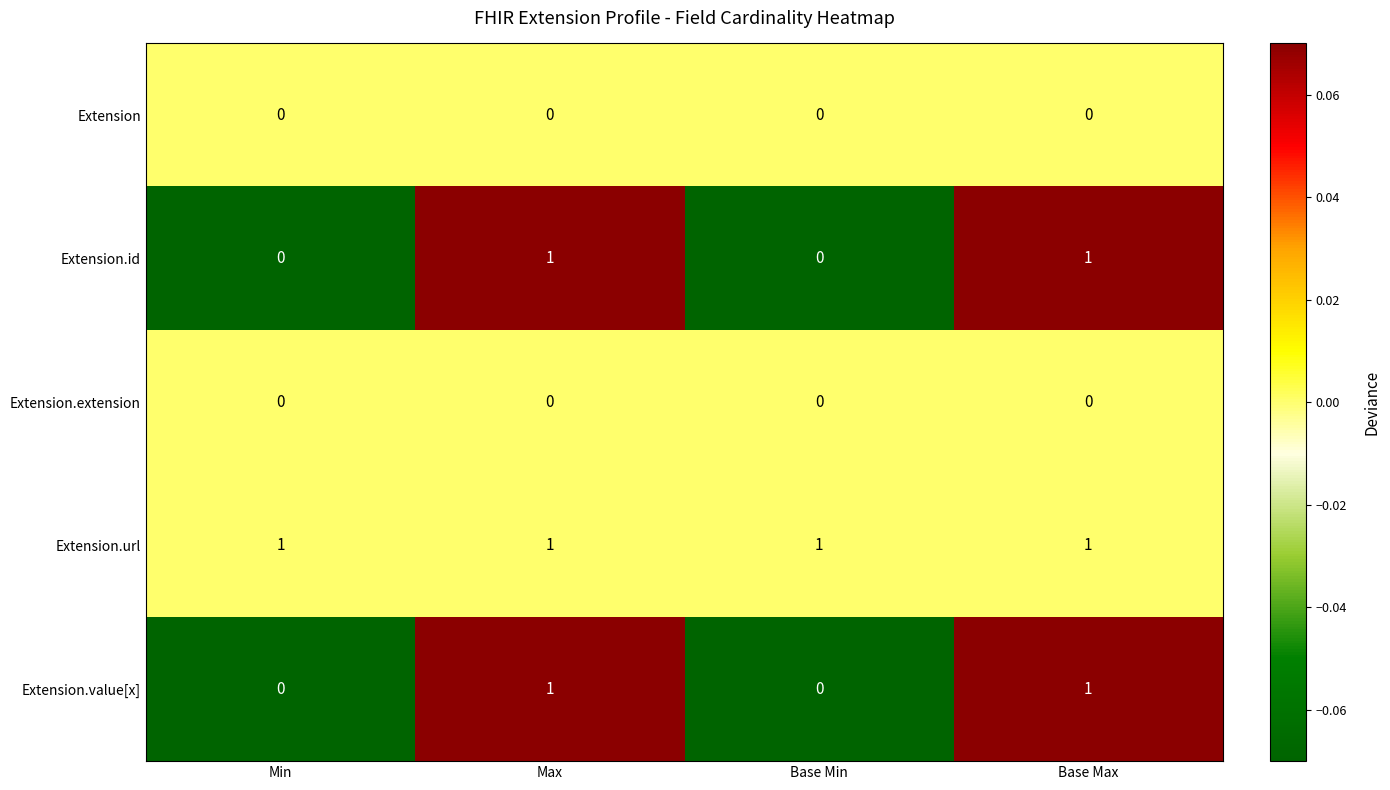

The value of Extension.url at Base Max is 2. True or false?

False